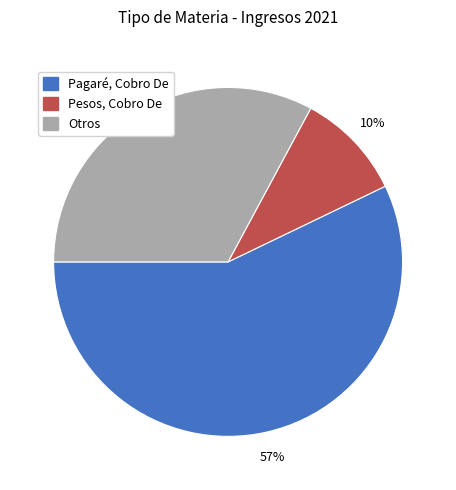

How many slices are in this pie chart?

3